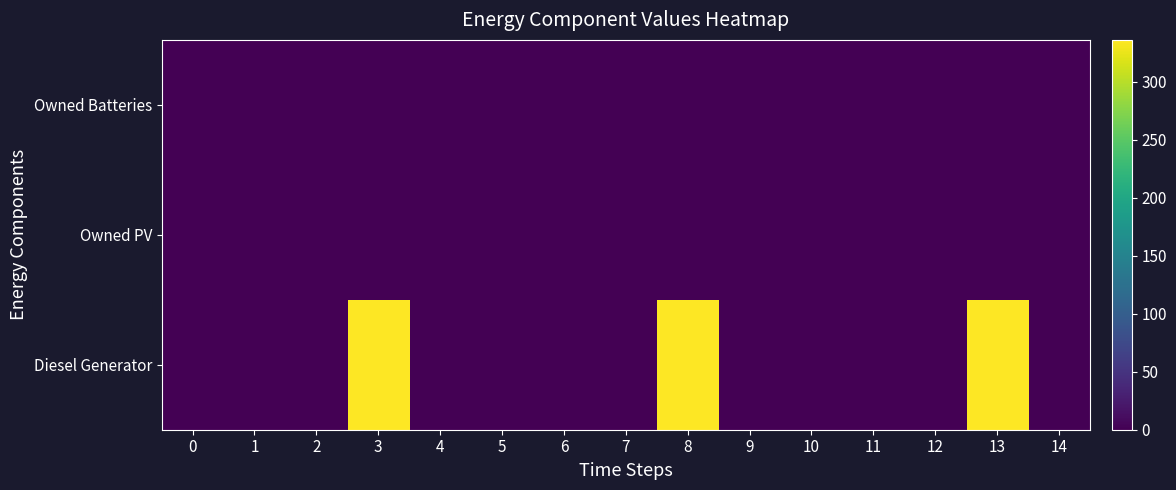

Which label corresponds to the largest value in the chart?

3